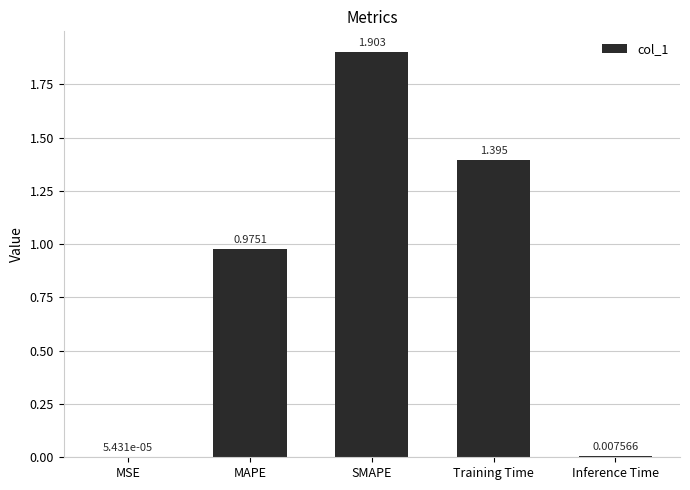

What is the greatest value displayed?

1.9